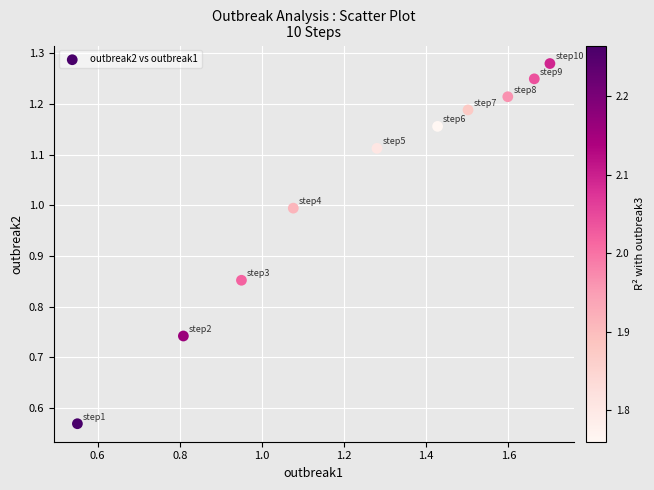

What is the average Y value?

1.0